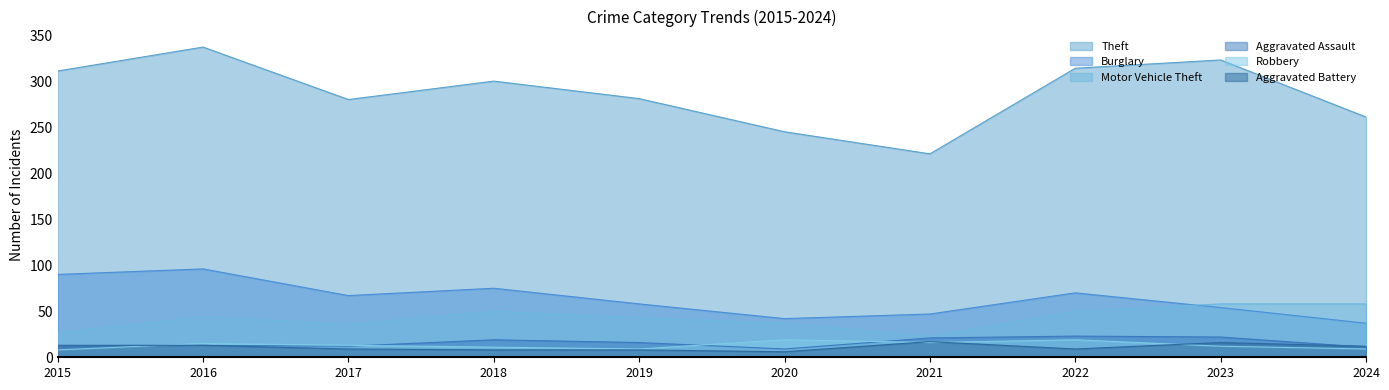

What is the sum of all Robbery values?

131